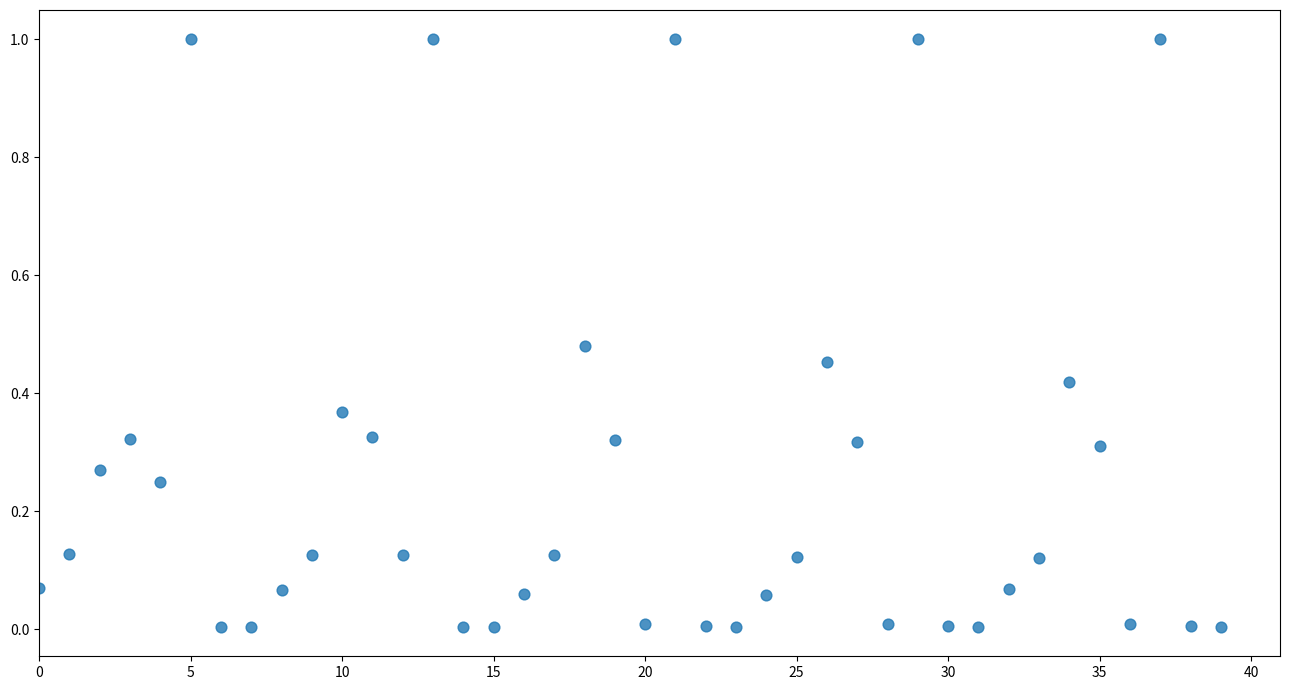

What is the range of Y values (max minus min)?

1.0